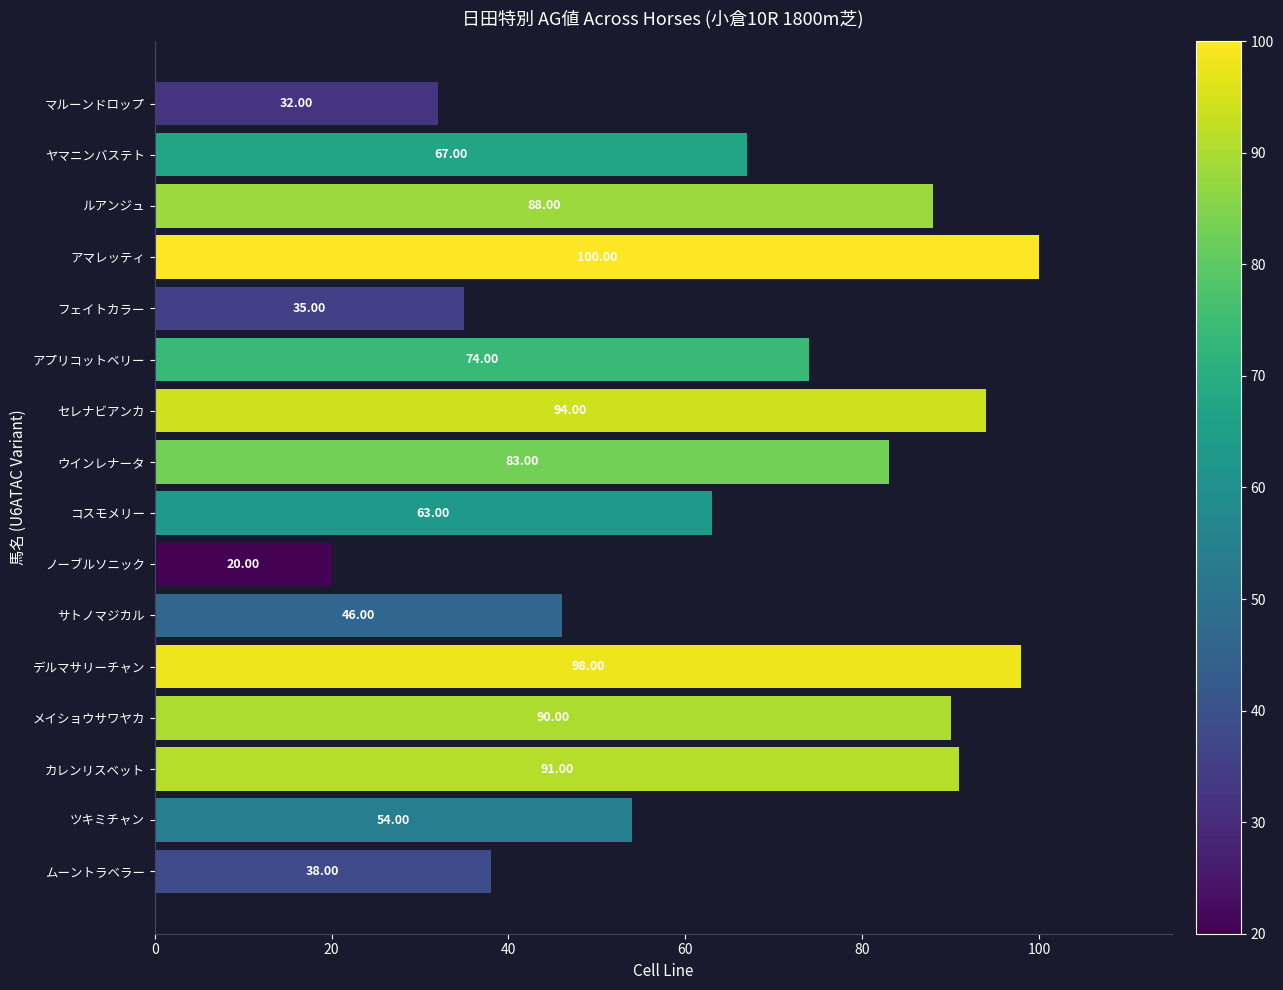

List the labels in order of value, smallest first.

ノーブルソニック, マルーンドロップ, フェイトカラー, ムーントラベラー, サトノマジカル, ツキミチャン, コスモメリー, ヤマニンバステト, アプリコットベリー, ウインレナータ, ルアンジュ, メイショウサワヤカ, カレンリスベット, セレナビアンカ, デルマサリーチャン, アマレッティ